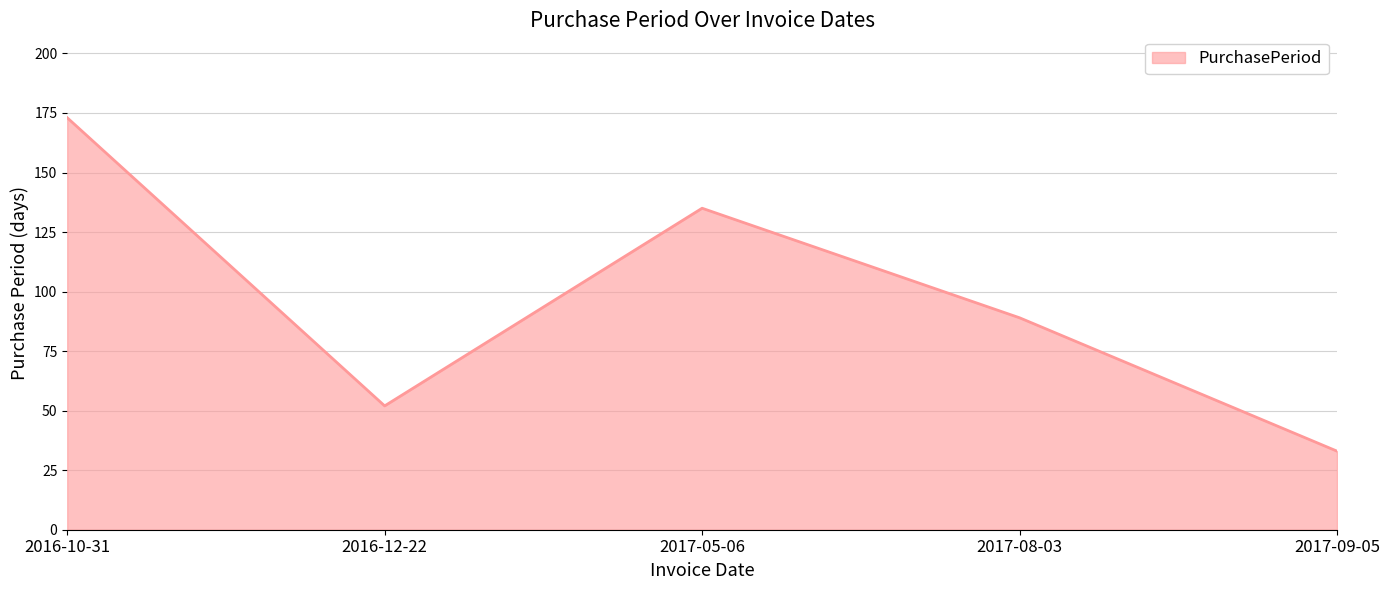

What is the ratio of the value at 2017-05-06 to the value at 2016-12-22?

2.6